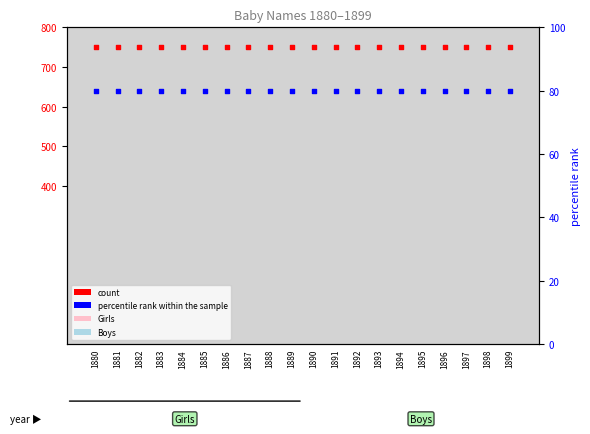

What is the total value across all series at 1895?

830